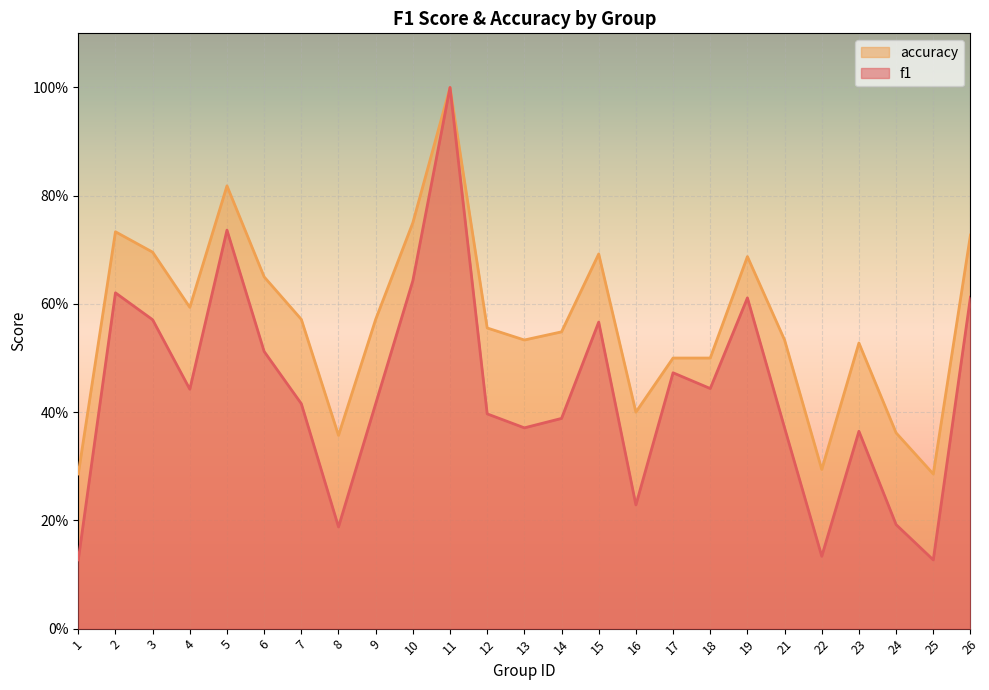

What is the value of the accuracy point at the 24th from the left?

0.3